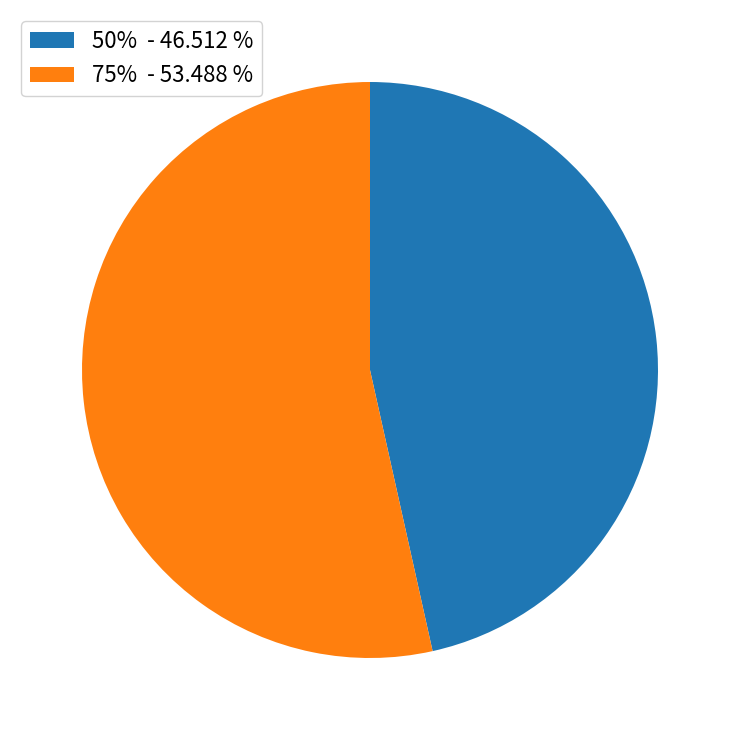

Does 75% - 53.488 % account for over 50% of the chart?

Yes